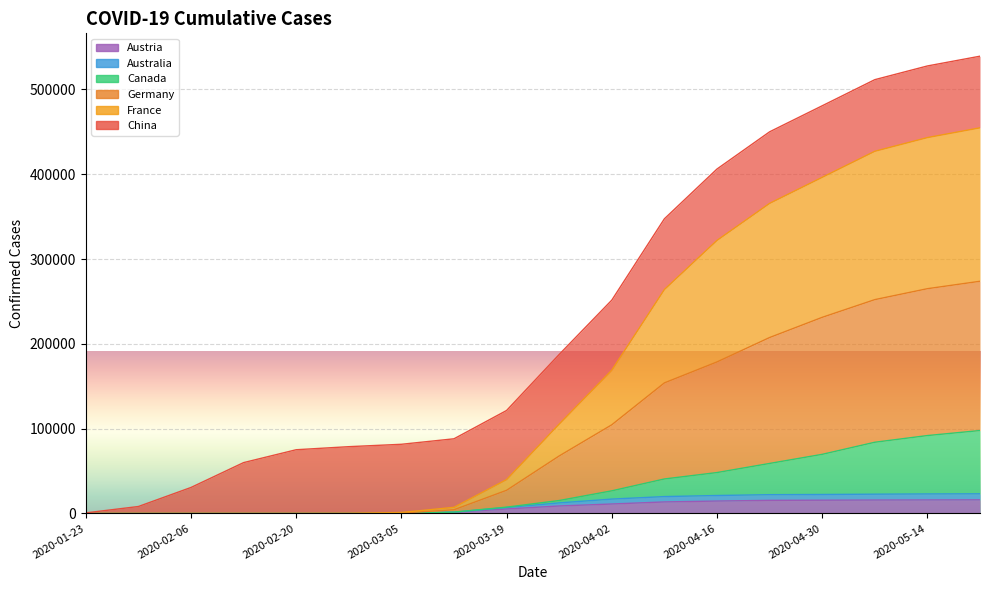

What is the label of the 10th point from the left?

2020-03-26